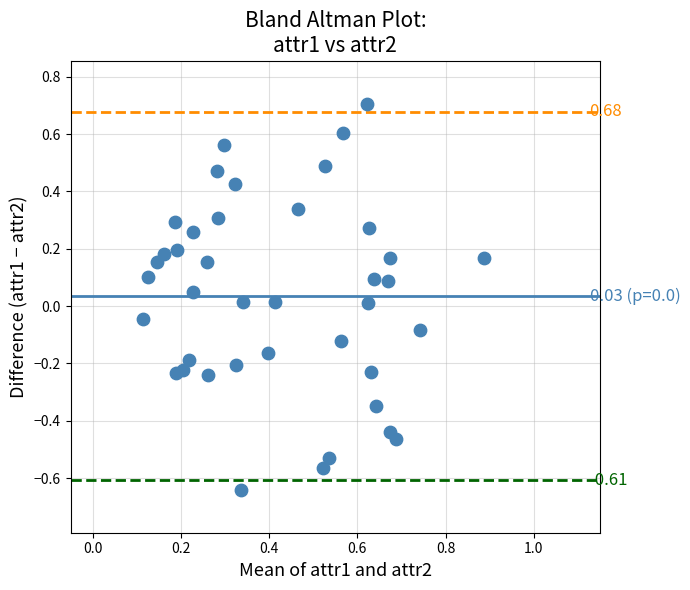

What is the range of X values (max minus min)?

0.8